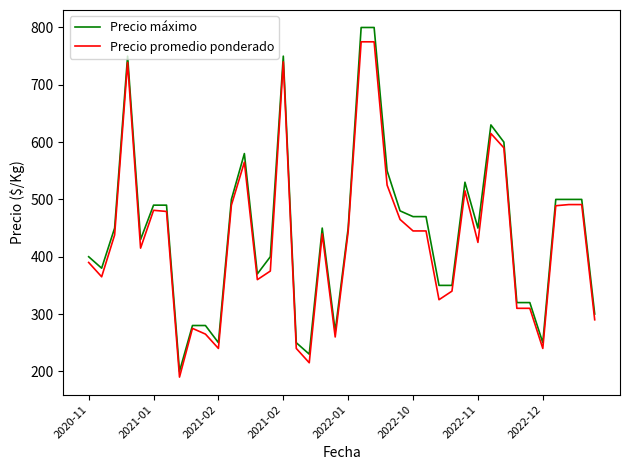

How many lines are shown in the chart?

2